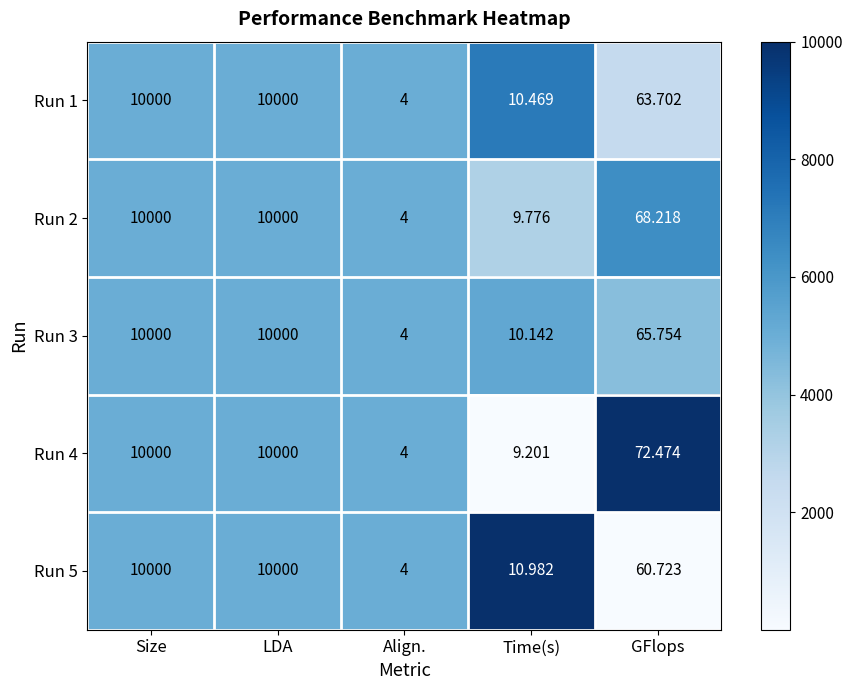

Is the value of Run 3 at Align. greater than the value of Run 2 at Size?

No